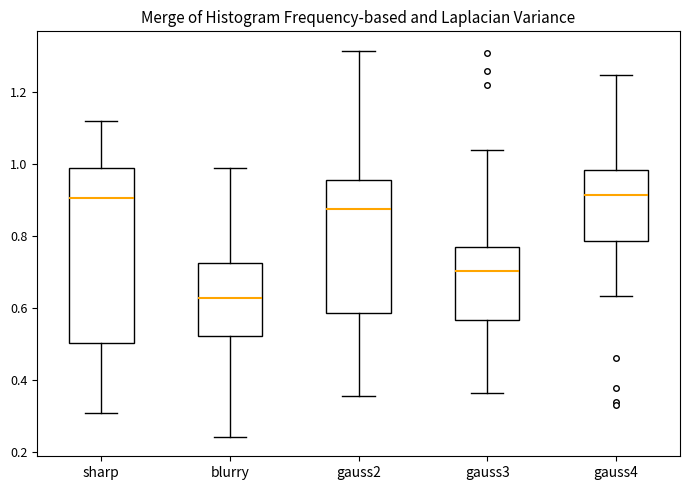

Comparing the boxes themselves (not the whiskers), which one is the tallest?

sharp